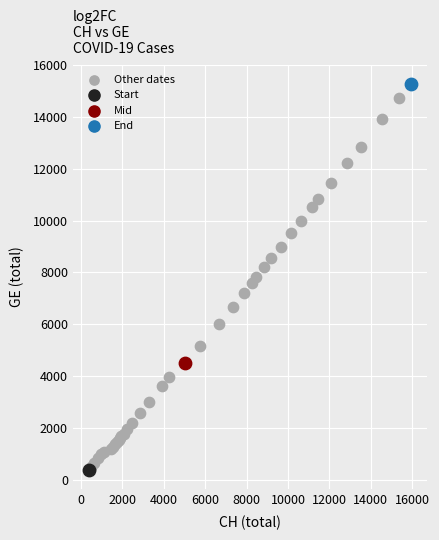

What are all the series names shown in the legend?

Other dates, Start, Mid, End